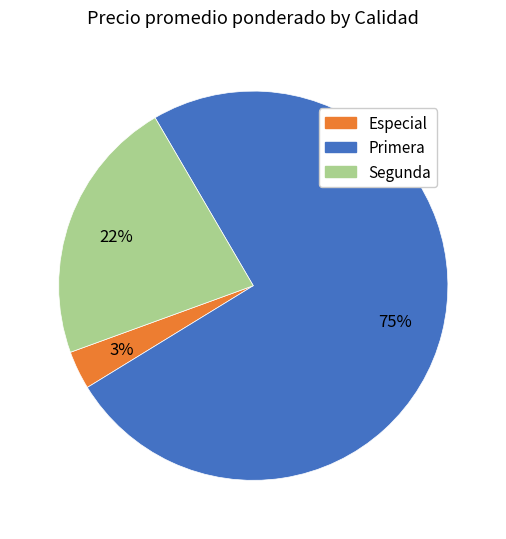

To the nearest percent, what is the combined percentage of Primera and Especial?

78%